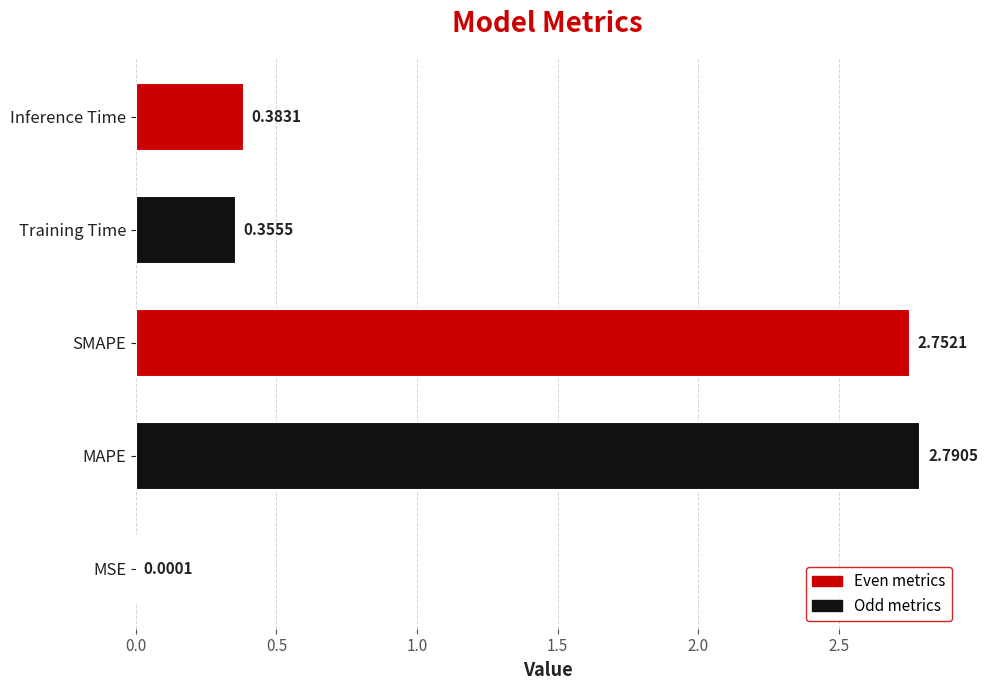

Between SMAPE and Training Time, which is larger?

SMAPE